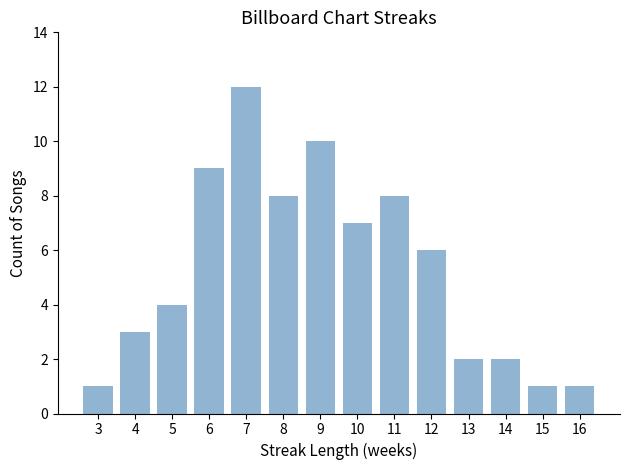

Where does the data first go above 6?

6